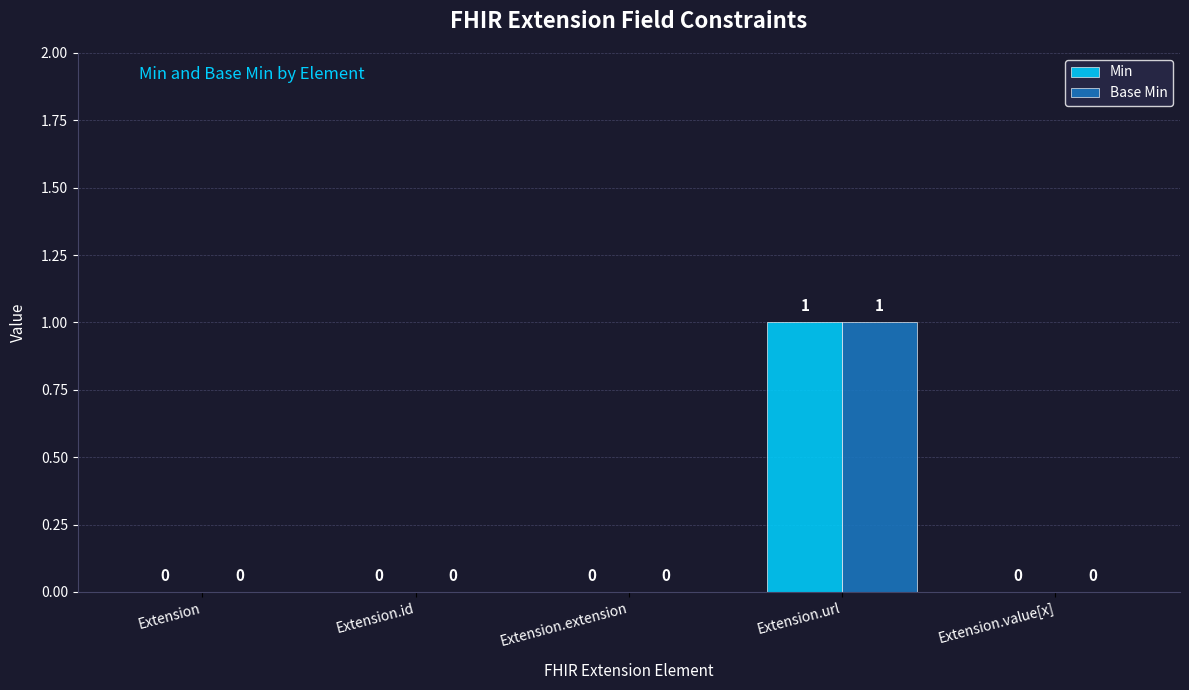

At which category does the chart reach its peak across all series?

Extension.url